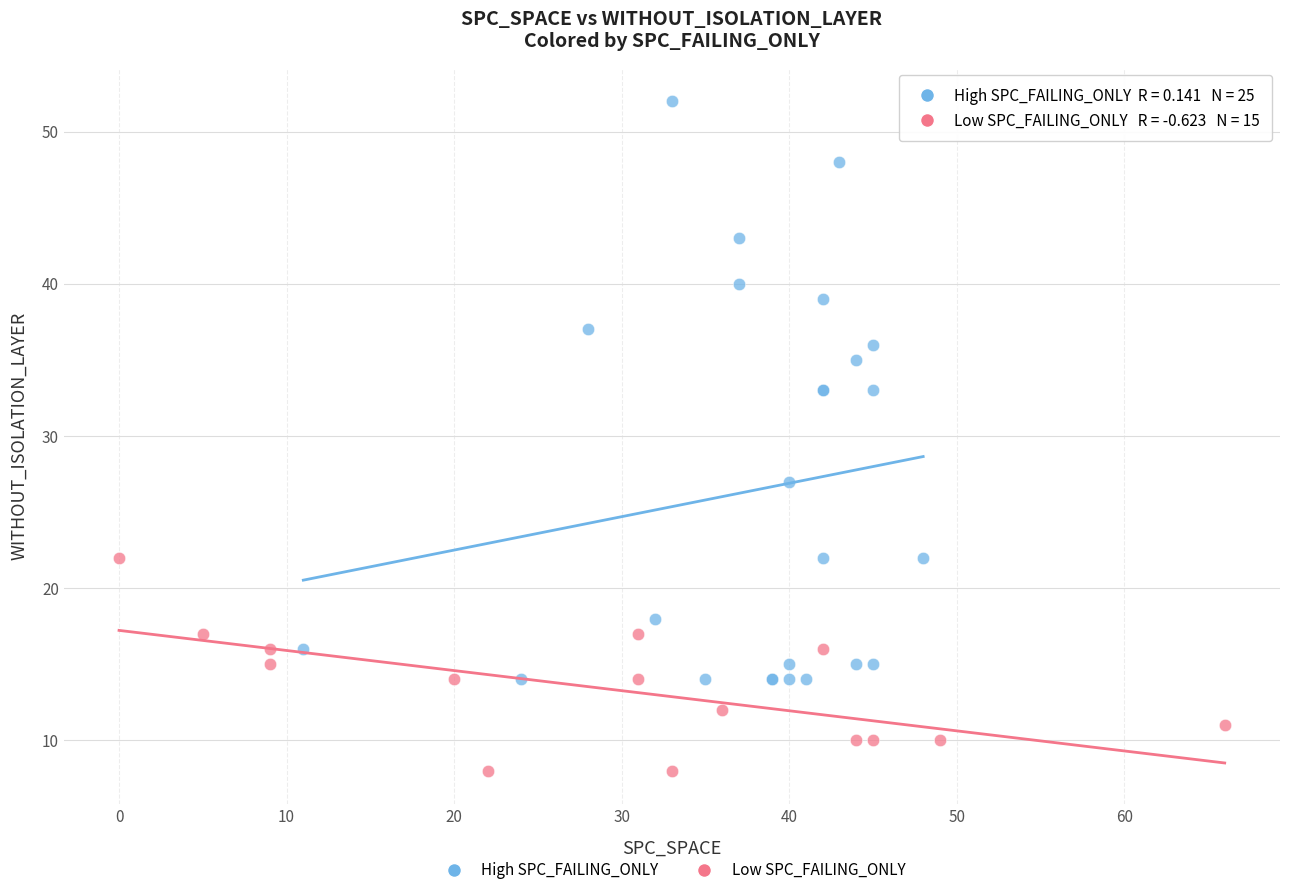

Which series contains the highest Y value?

High SPC_FAILING_ONLY